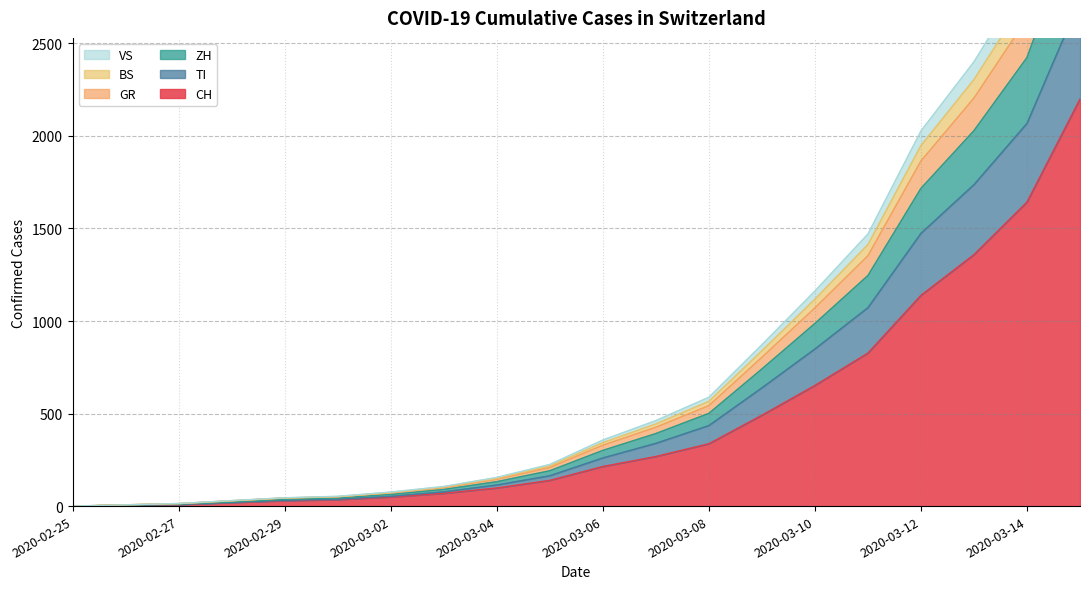

At which label does ZH reach its minimum?

2020-02-25